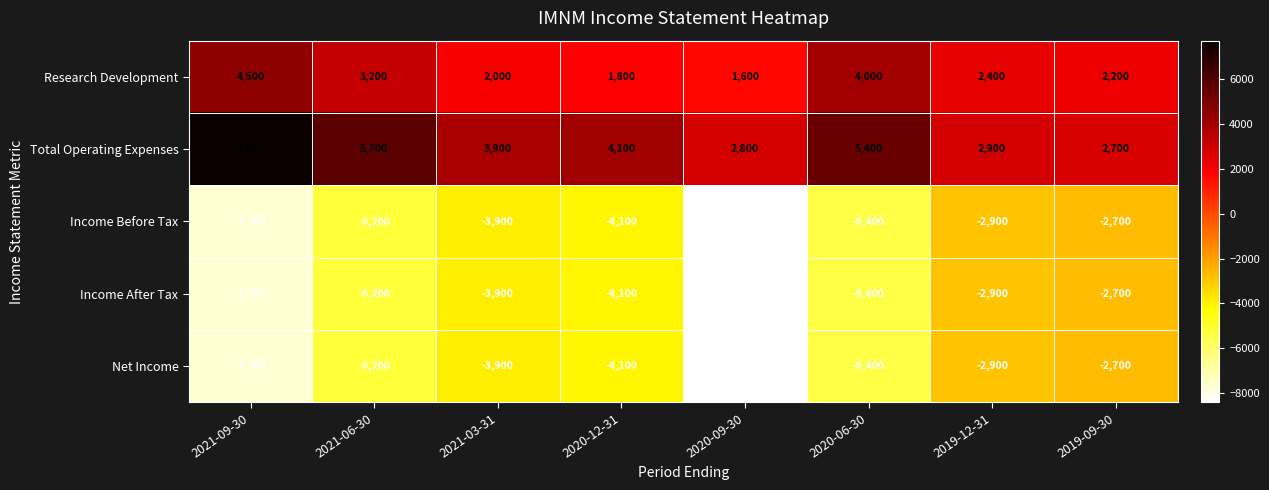

What is the spread (max minus min) of values at 2021-03-31?

7800